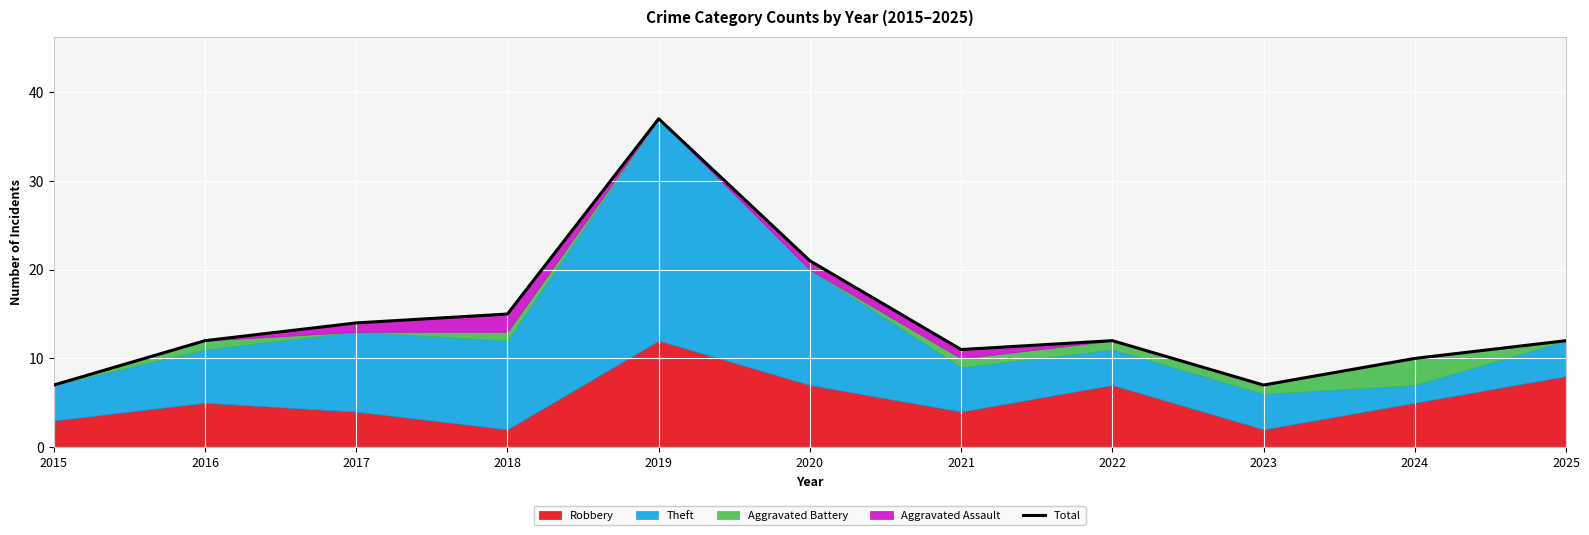

Which has a higher value, 2024 or 2020?

2020